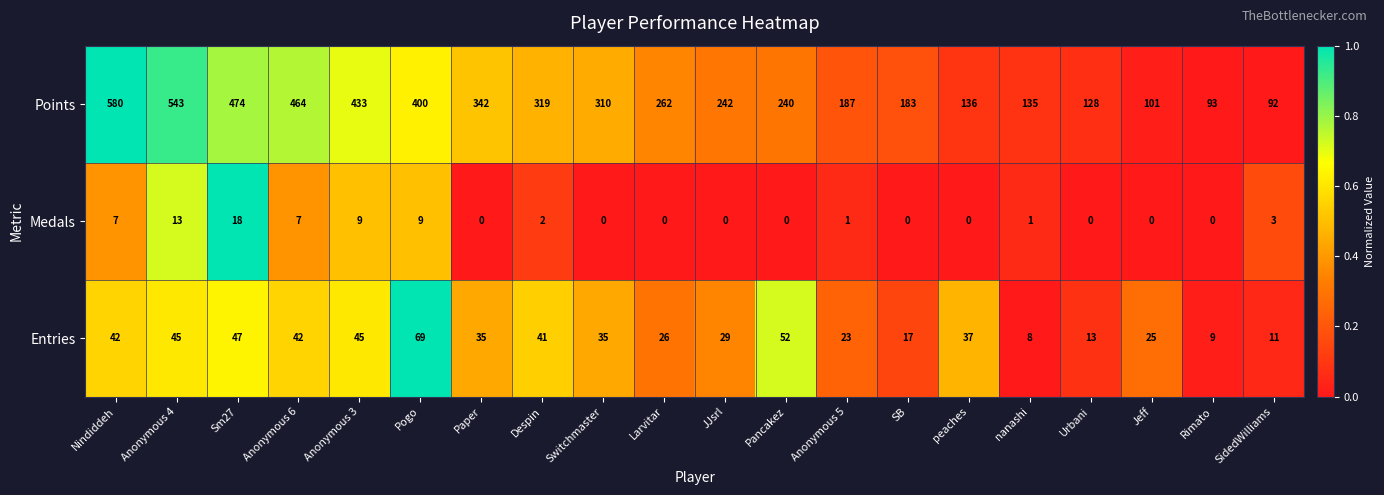

What is the sum of the Points values at Pogo and Anonymous 6?

864